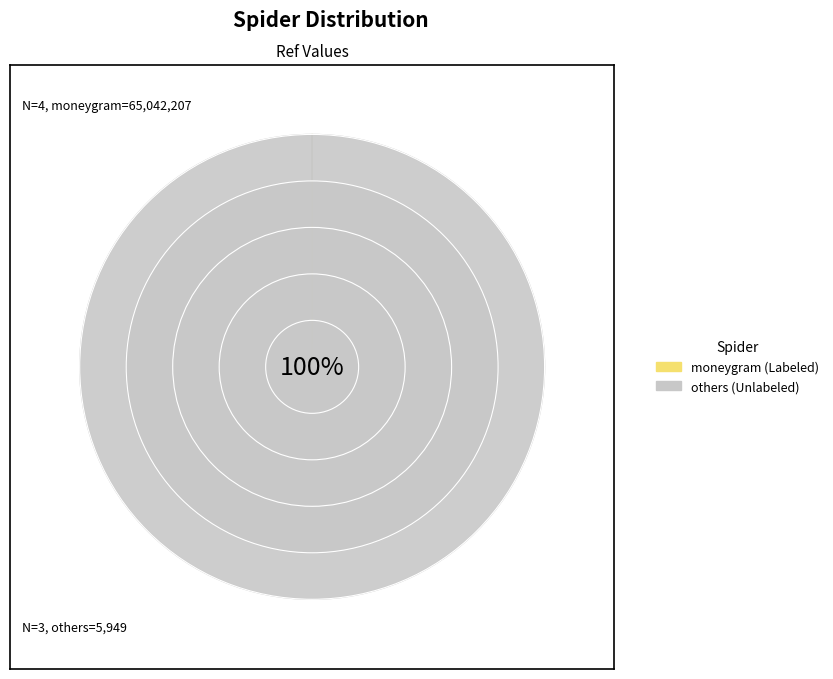

Is it true that moneygram is 92% of the pie?

False